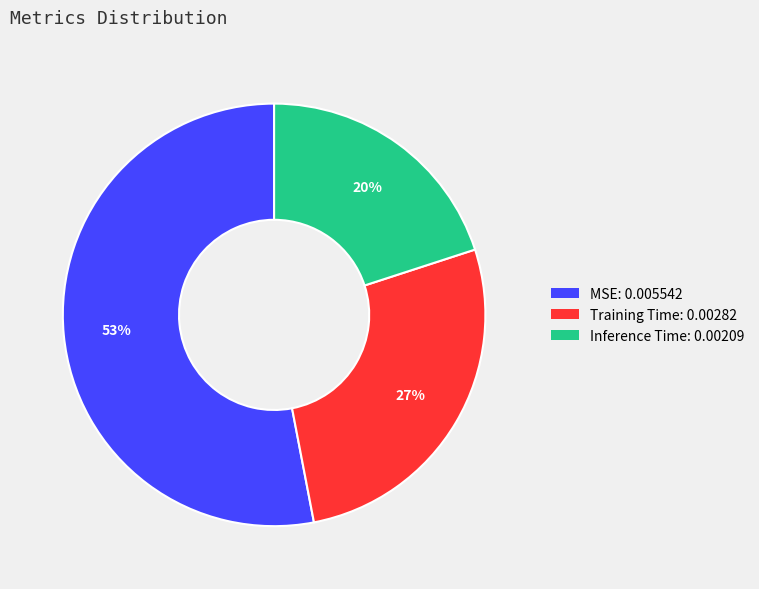

Which category has the biggest portion of the pie?

MSE